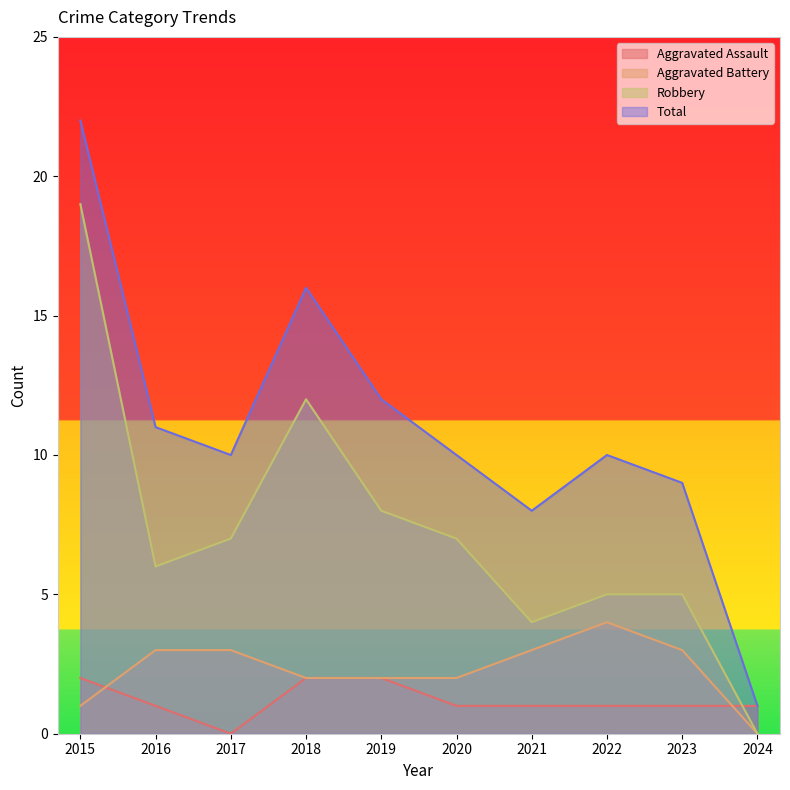

What is the greatest value displayed?

22